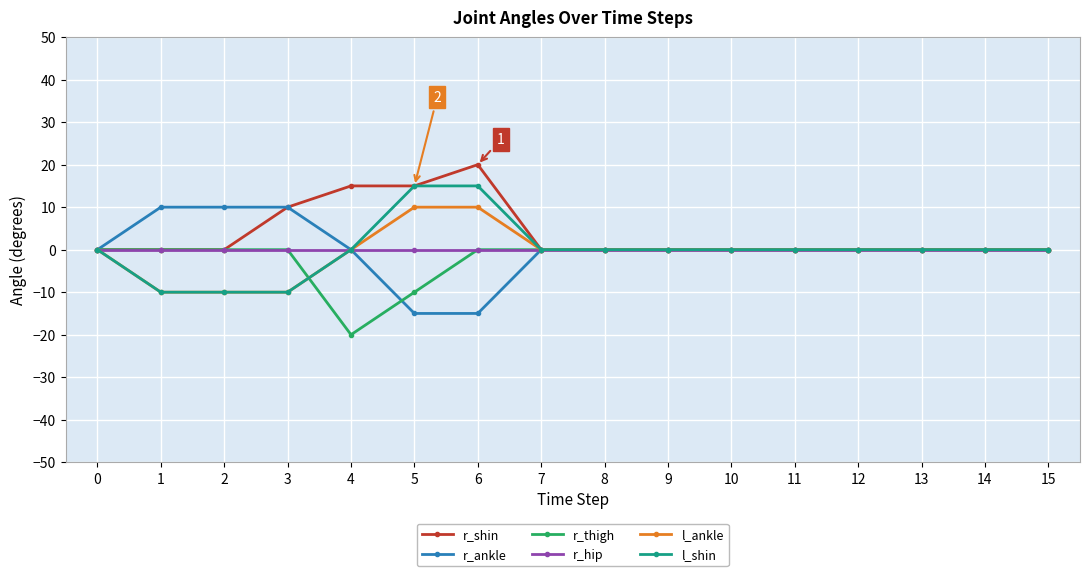

Which series changed the most between 0 and 6?

r_shin